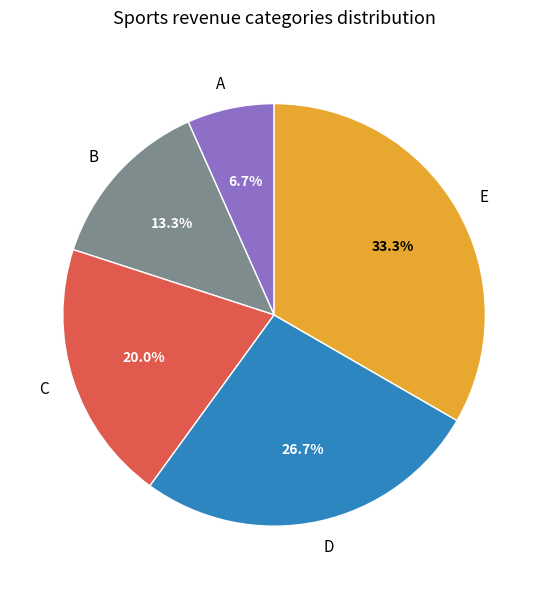

Is there a majority slice in this chart?

No